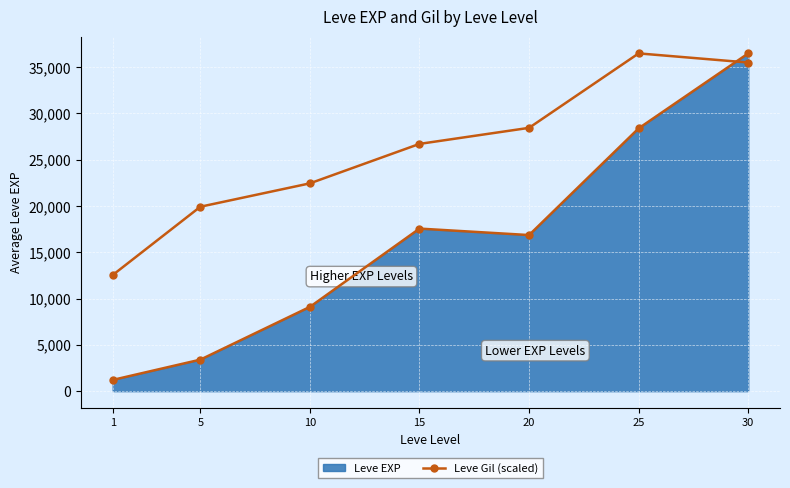

List the labels in order of value, largest first.

30, 25, 15, 20, 10, 5, 1